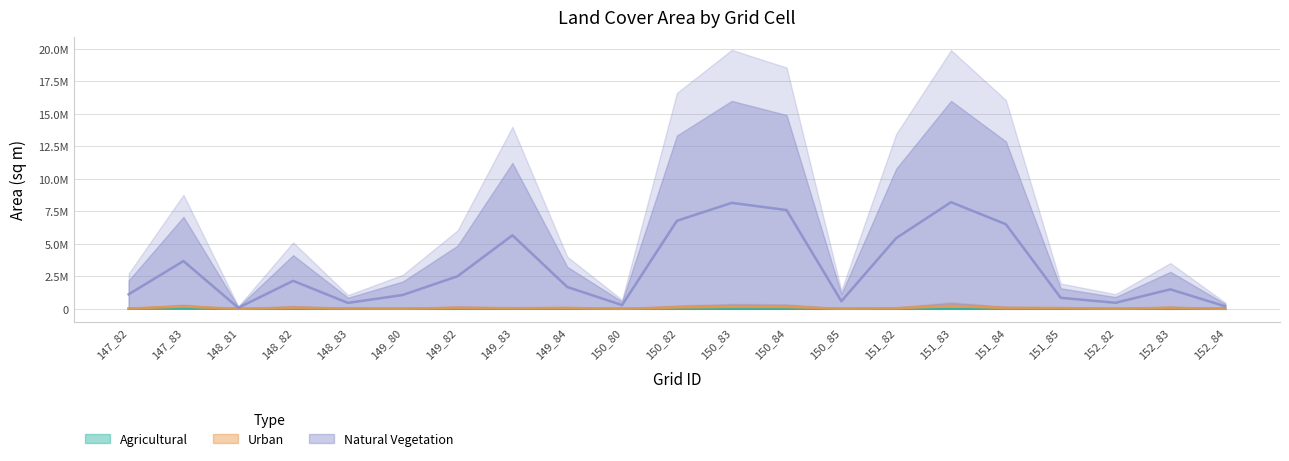

Between 151_83 and 150_83, which is larger?

151_83